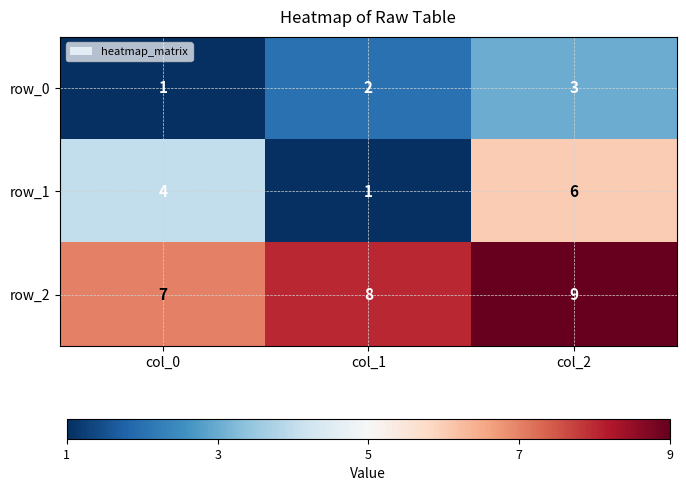

Which series has the largest range (max minus min)?

row_1